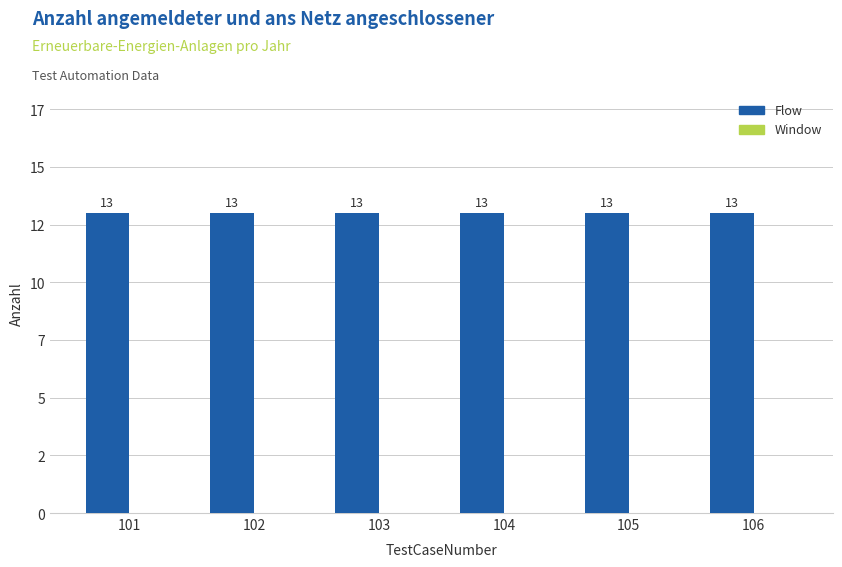

The value of Flow at 105 is 13. True or false?

True